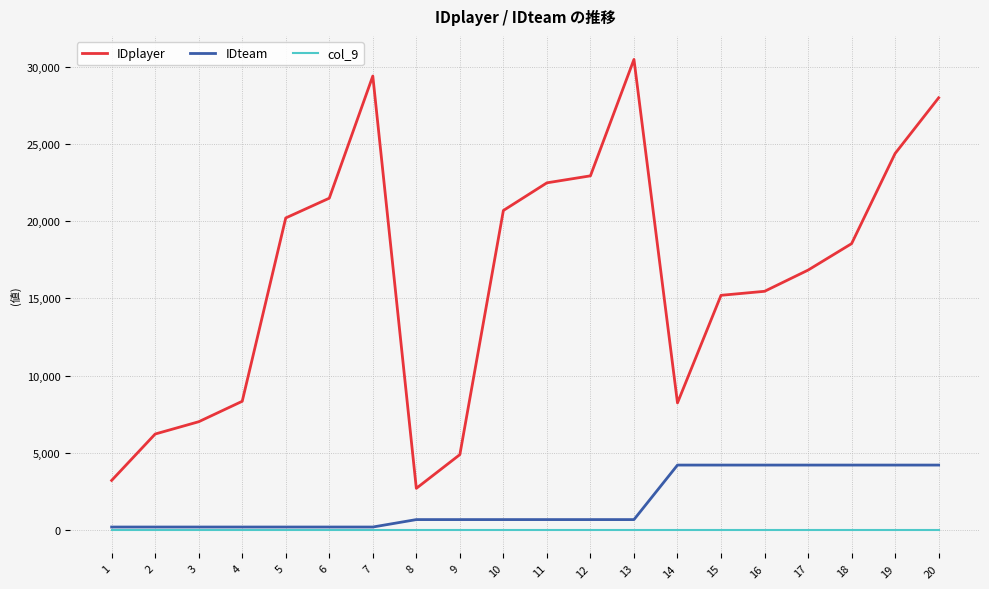

At which category is the sum across all series the highest?

20